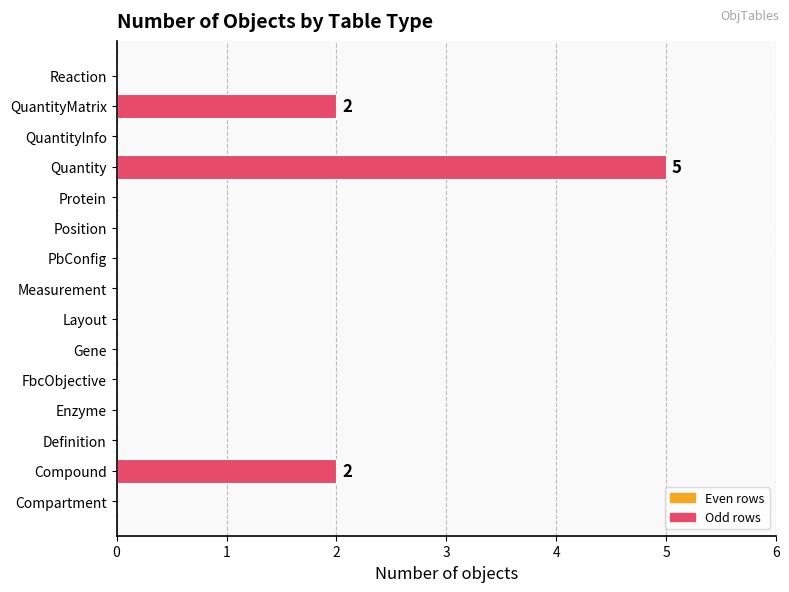

Is it true that the value at Compartment is 0?

True